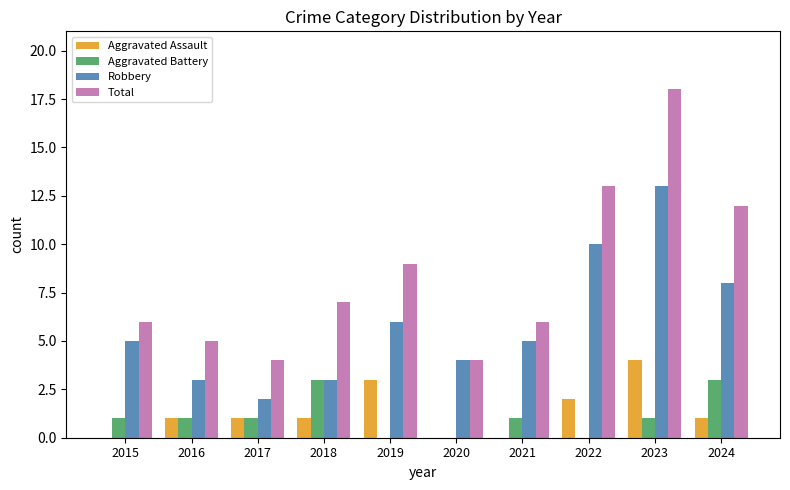

Is it true that Aggravated Battery equals -1 at 2022?

False